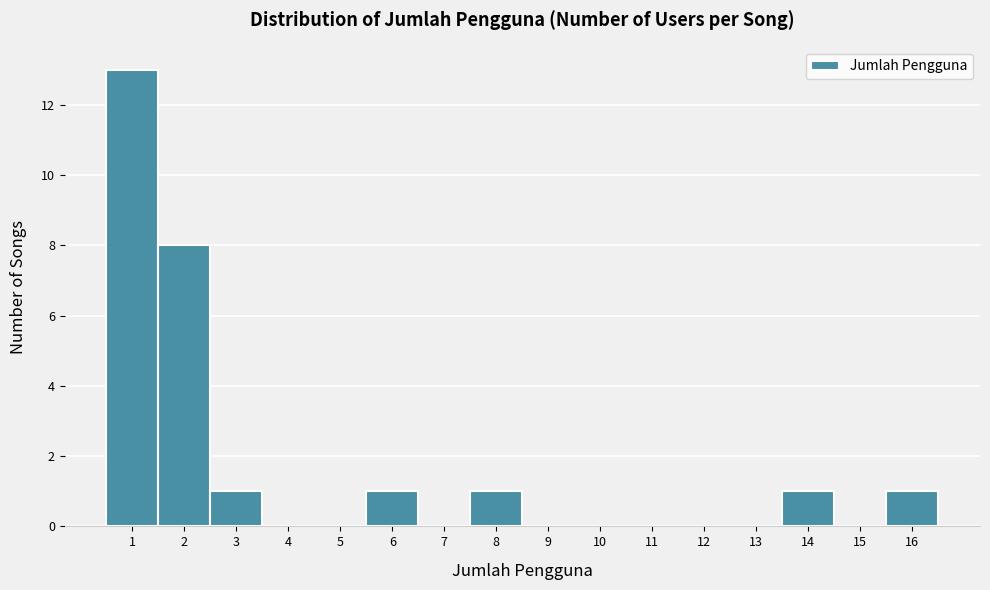

Reading left to right, list every bar in this chart as the range it spans on the x-axis followed by its height. The values are not printed on the chart, so give them approximately, as read against the axis.

0.5 to 1.5: 13
1.5 to 2.5: 8
2.5 to 3.5: 1
3.5 to 4.5: 0
4.5 to 5.5: 0
5.5 to 6.5: 1
6.5 to 7.5: 0
7.5 to 8.5: 1
8.5 to 9.5: 0
9.5 to 10.5: 0
10.5 to 11.5: 0
11.5 to 12.5: 0
12.5 to 13.5: 0
13.5 to 14.5: 1
14.5 to 15.5: 0
15.5 to 16.5: 1